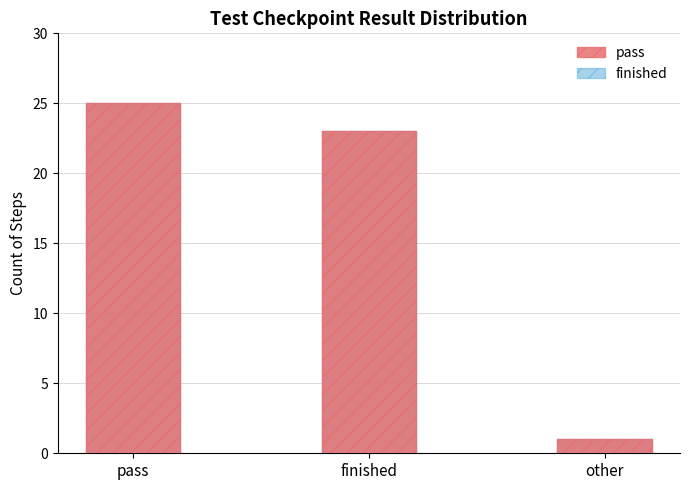

At which category is the sum across all series the highest?

pass